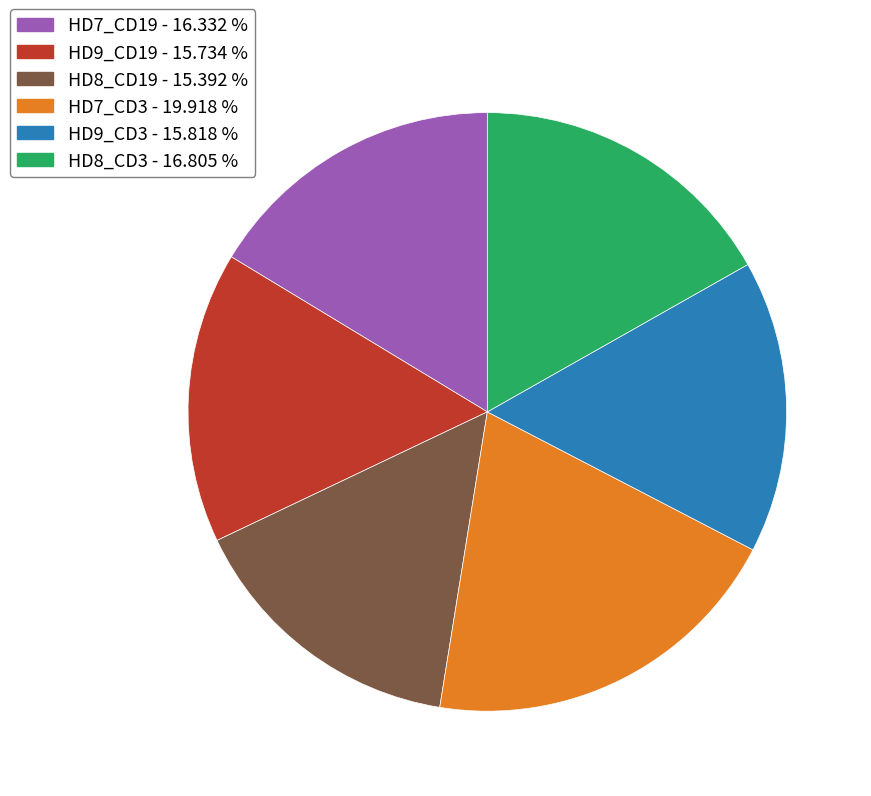

Is HD8_CD3 the majority of the pie?

No